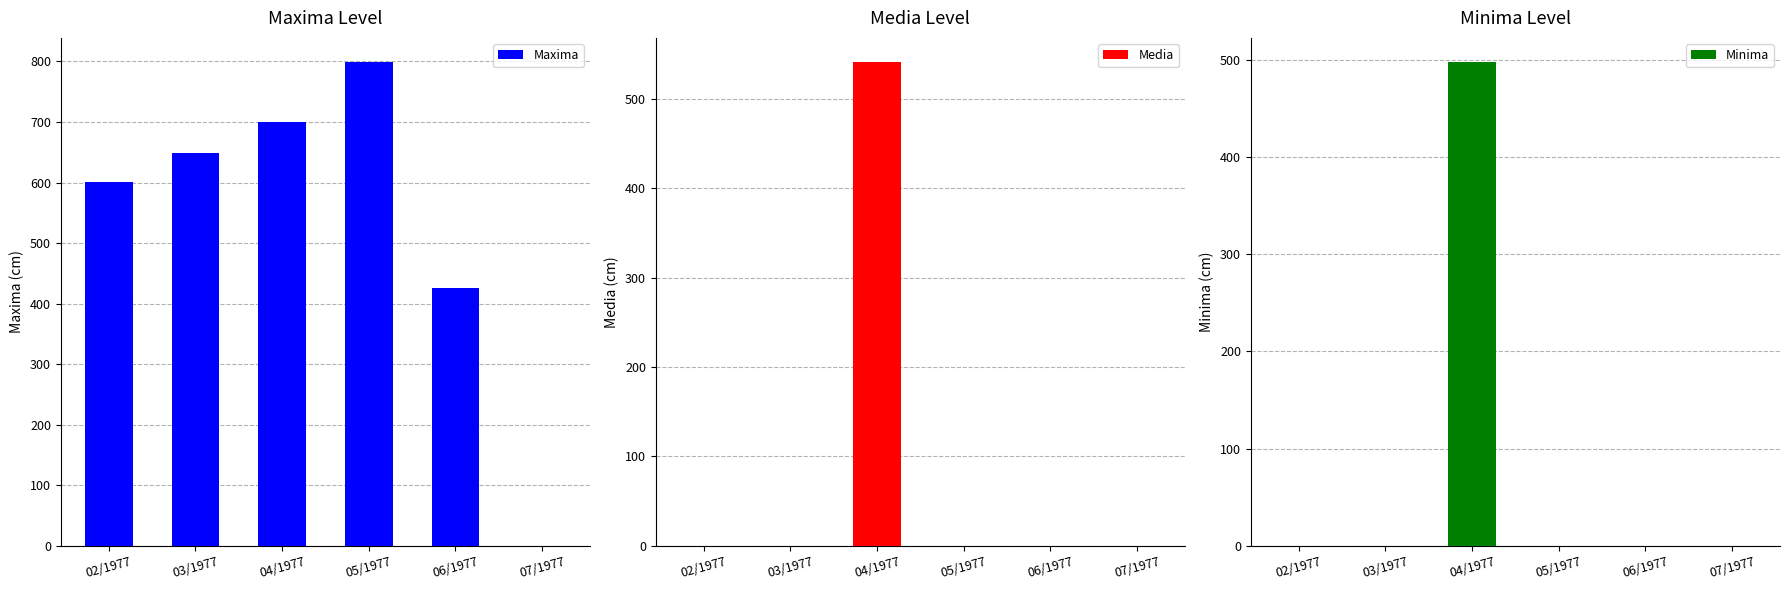

What position from the left is 05/1977?

4